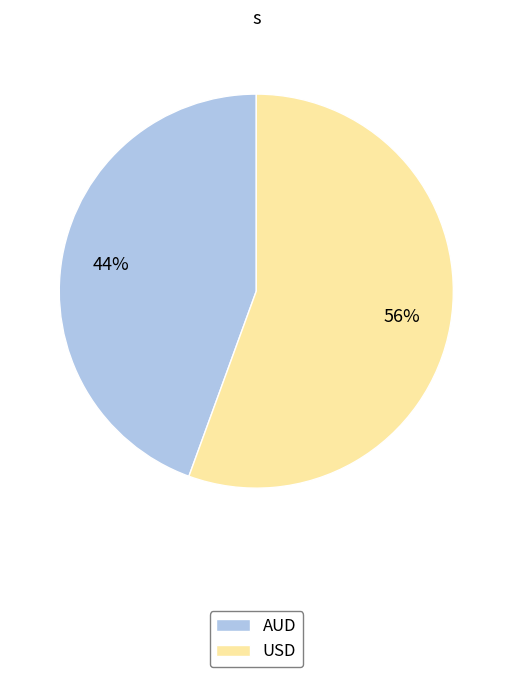

Is the sum of USD and AUD greater than half?

Yes